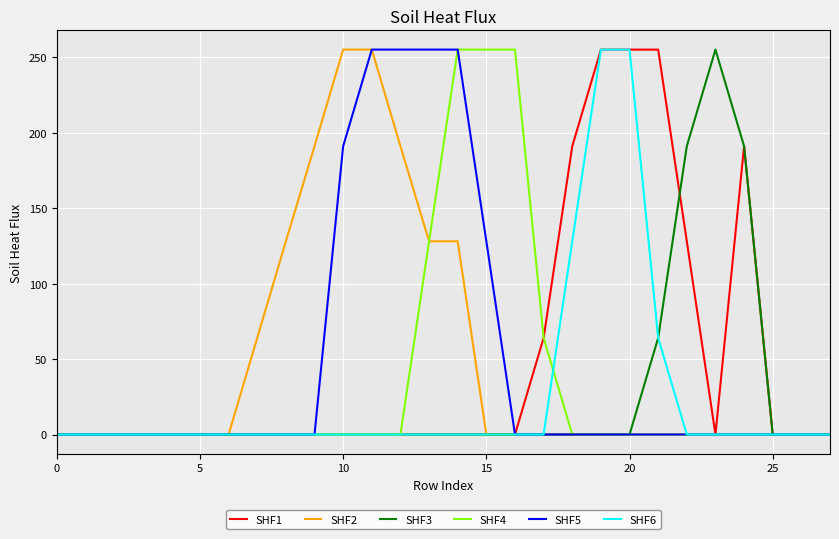

How many categories are shown in the chart?

28